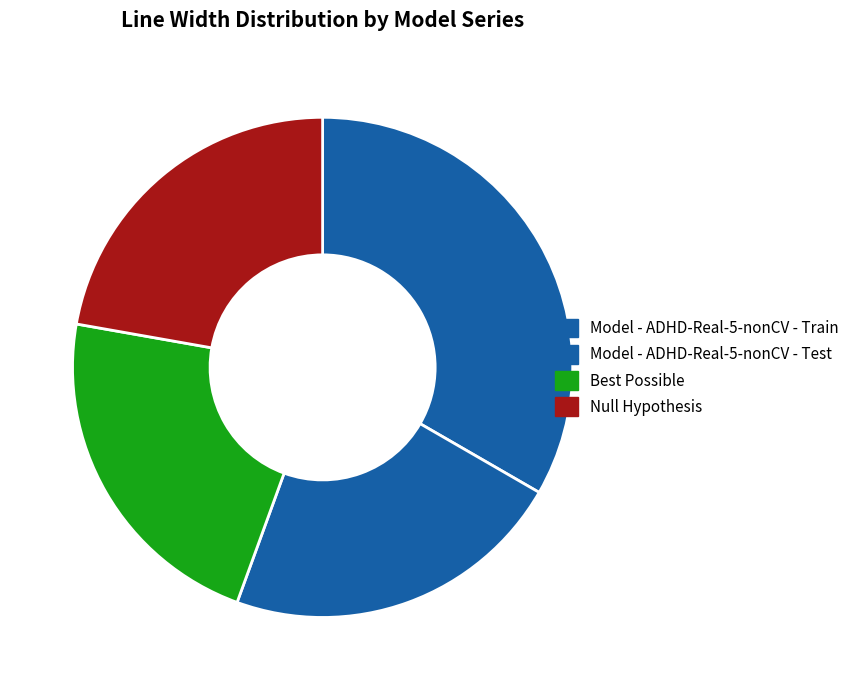

Which has a higher value, Model - ADHD-Real-5-nonCV - Test or Null Hypothesis?

Model - ADHD-Real-5-nonCV - Test